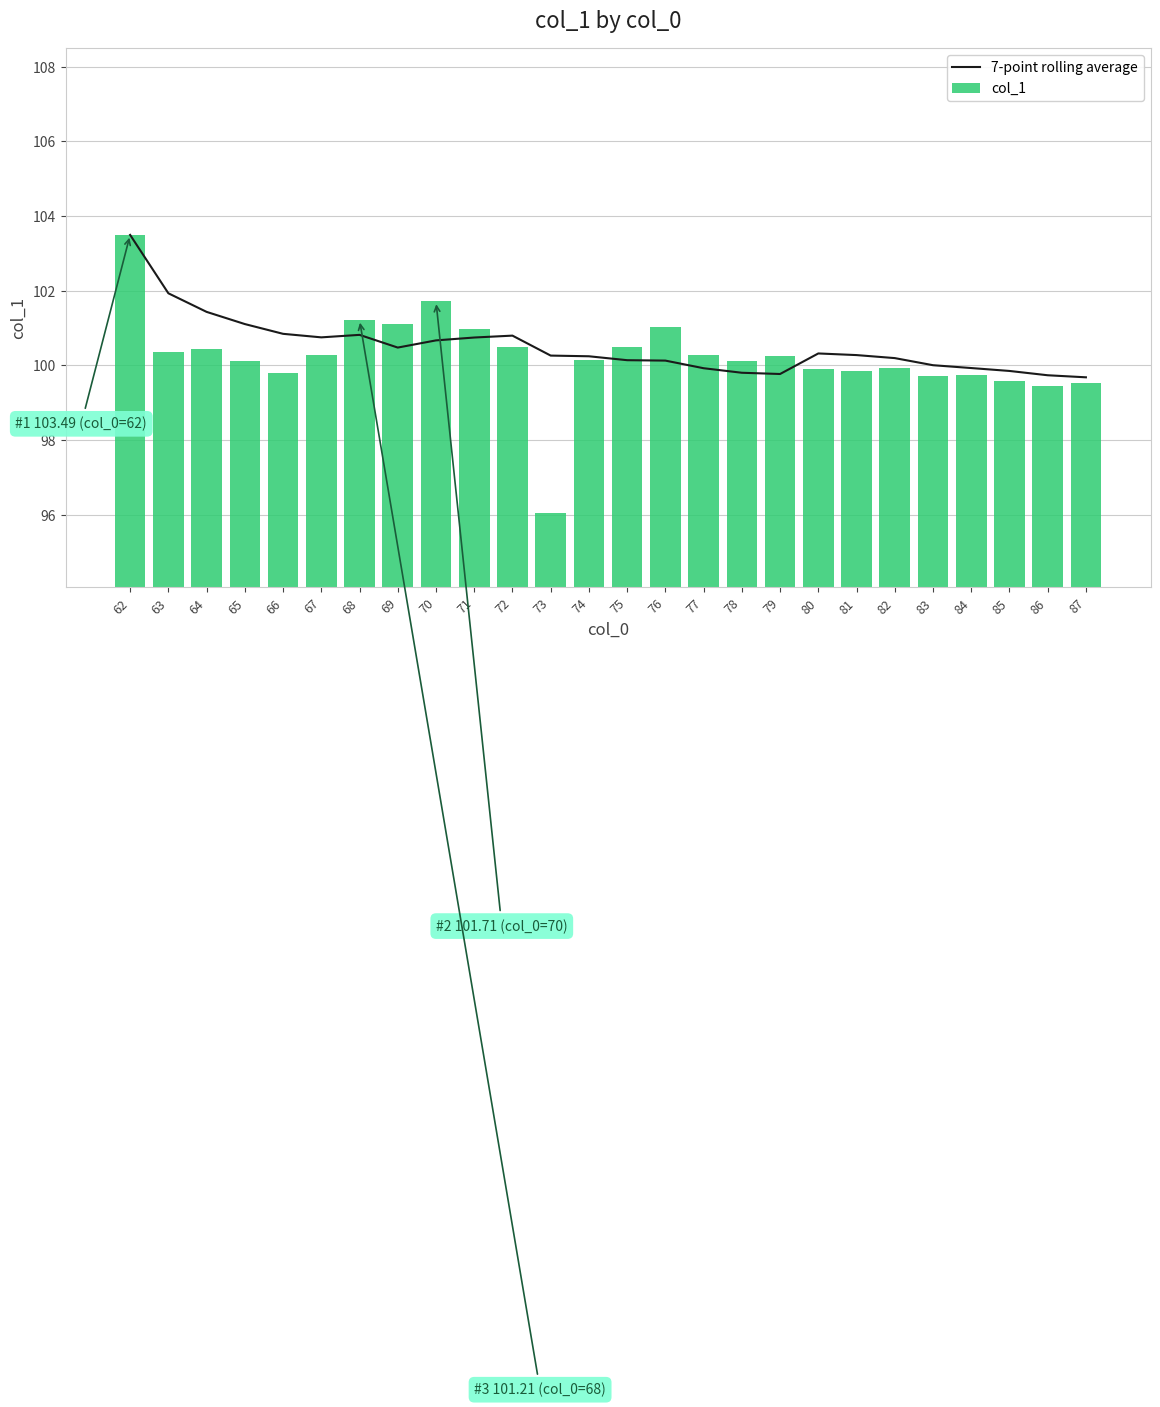

What is the difference between the maximum and minimum values in the col_1 series?

7.4